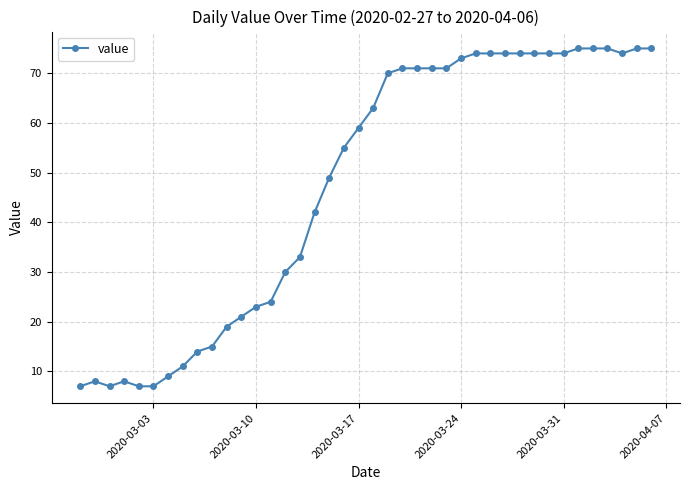

Reading left to right, list all the values displayed in this chart.

7	8	7	8	7	7	9	11	14	15	19	21	23	24	30	33	42	49	55	59	63	70	71	71	71	71	73	74	74	74	74	74	74	74	75	75	75	74	75	75